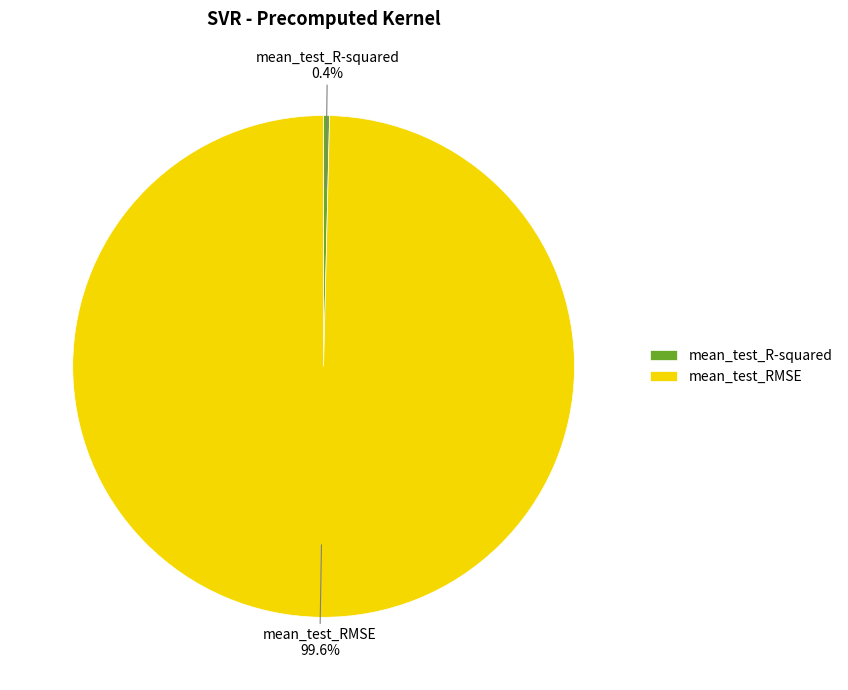

Does mean_test_RMSE account for over 50% of the chart?

Yes